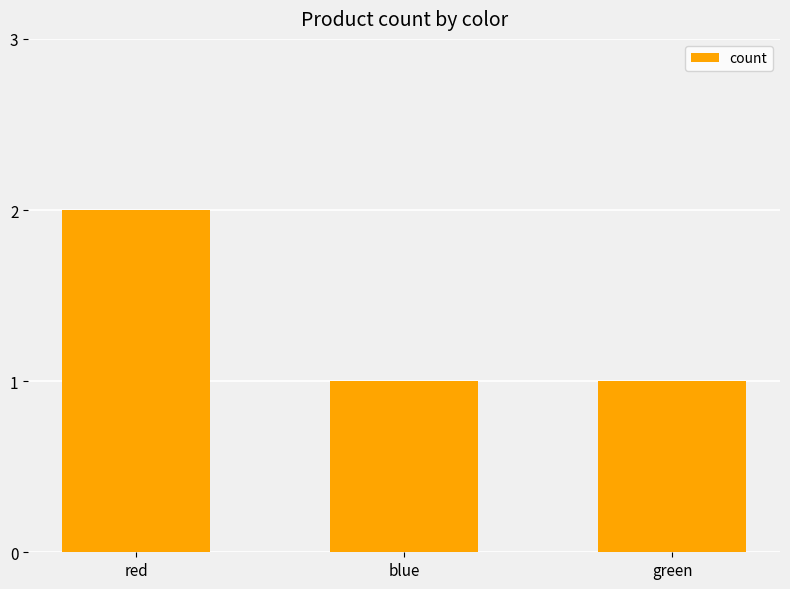

How many data points does each series have?

3